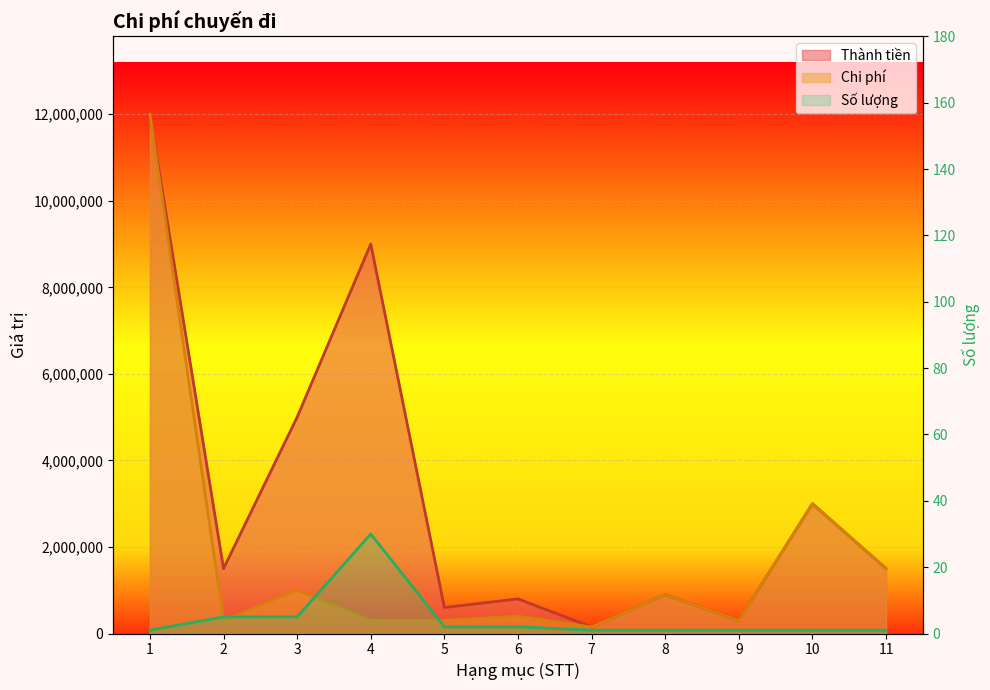

Count the number of categories in the chart.

11